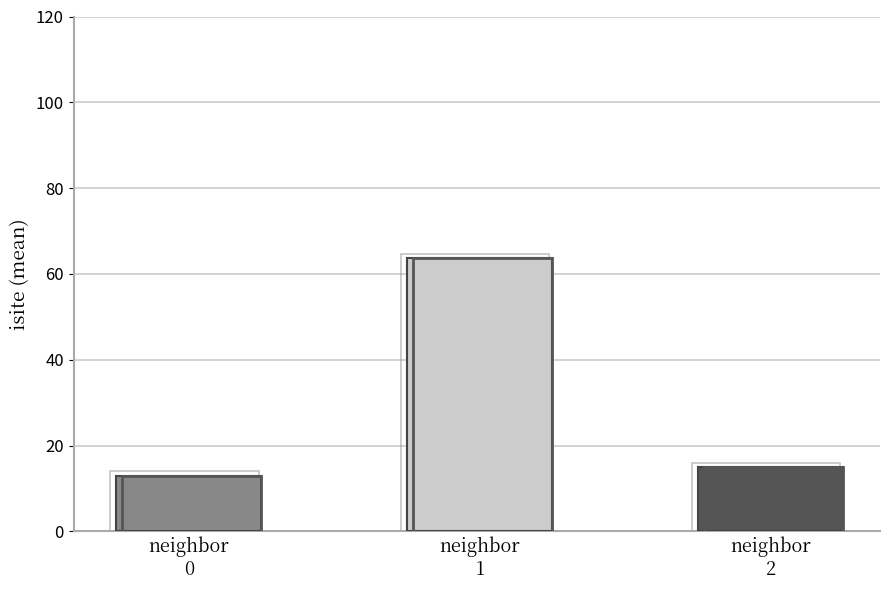

Reading left to right, transcribe all the data shown in this chart.

13.0	63.8	15.0